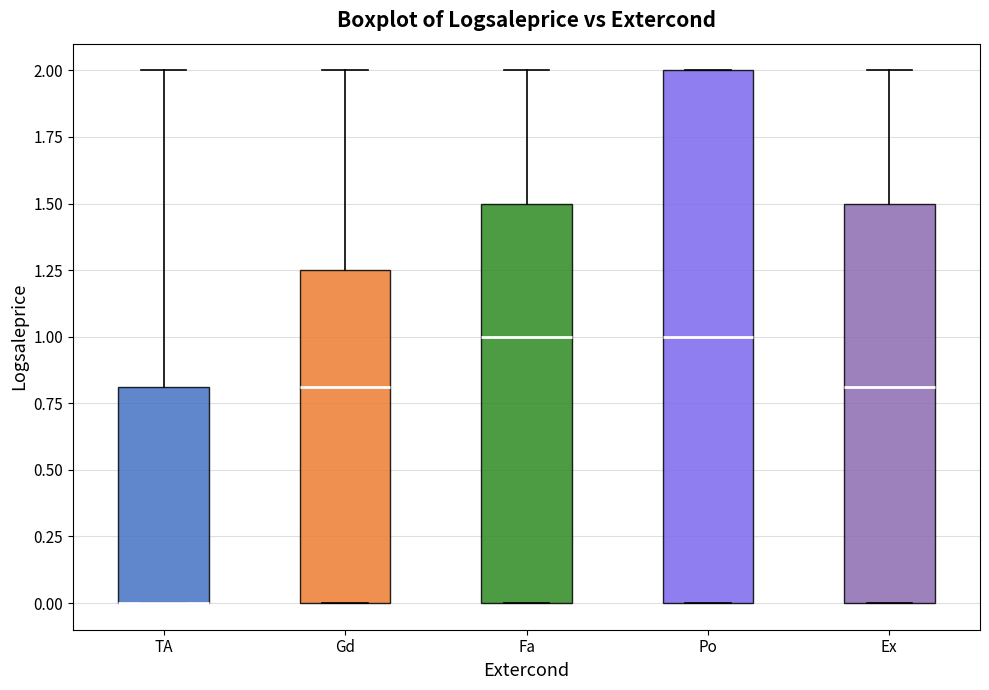

Reading left to right, transcribe this box plot: for each box, give where its median line is, the range the box spans, and where its two whiskers end, as read against the y-axis. The values are not printed on the chart, so give them approximately, as read against the axis.

TA: median 0.00 (drawn on the box's lower edge), box 0.00 to 0.80, whiskers 0.00 to 2.00
Gd: median 0.80, box 0.00 to 1.25, whiskers 0.00 to 2.00
Fa: median 1.00, box 0.00 to 1.50, whiskers 0.00 to 2.00
Po: median 1.00, box 0.00 to 2.00, whiskers 0.00 to 2.00
Ex: median 0.80, box 0.00 to 1.50, whiskers 0.00 to 2.00